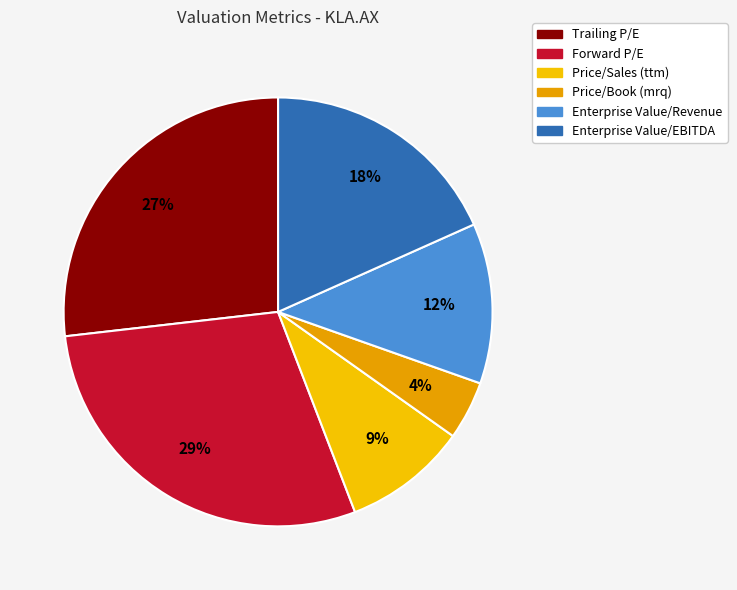

How many slices are in this pie chart?

6